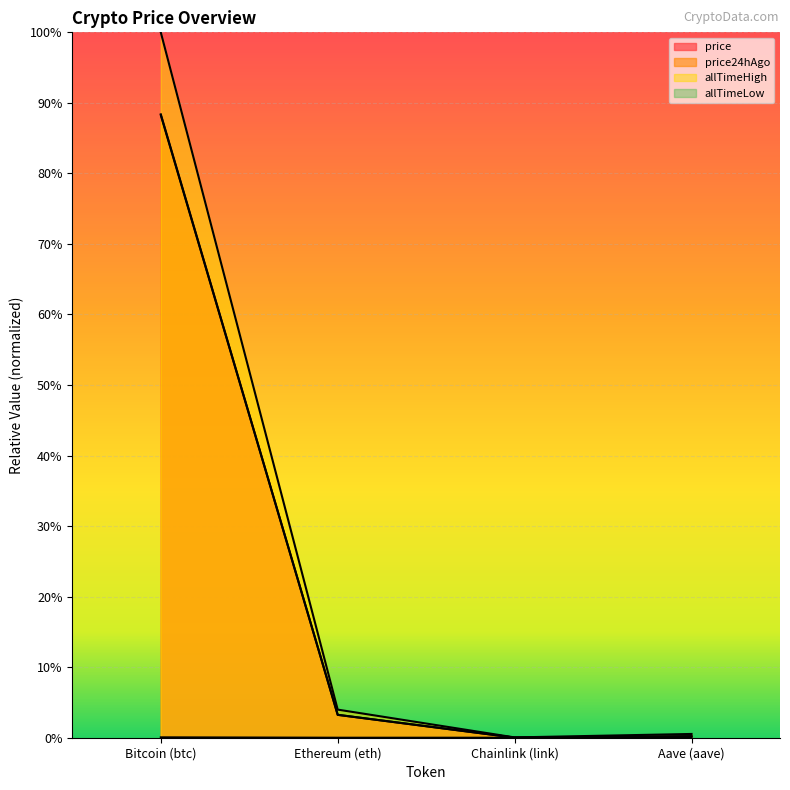

What is the label of the 3rd point from the right?

Ethereum (eth)